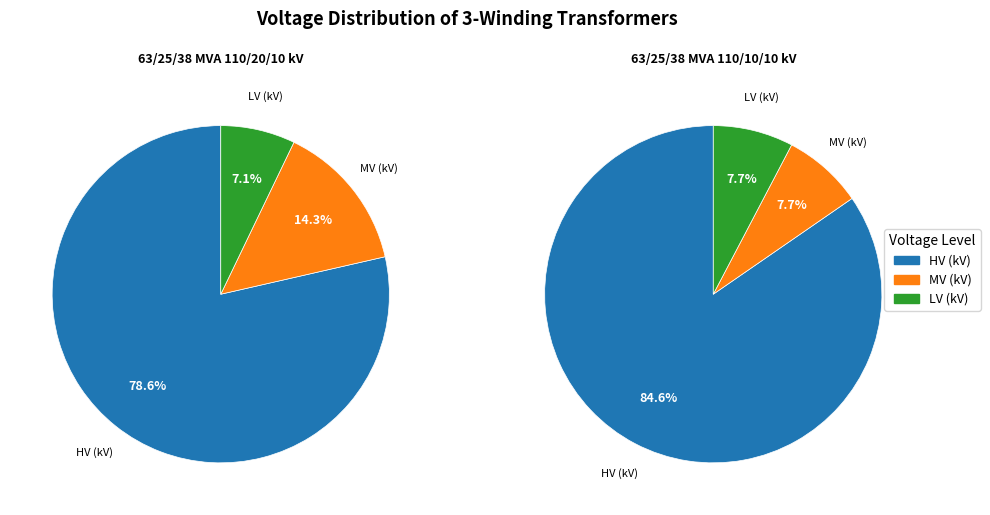

Combined, do 63/25/38 MVA 110/20/10 kV and 63/25/38 MVA 110/10/10 kV account for over 50%?

Yes